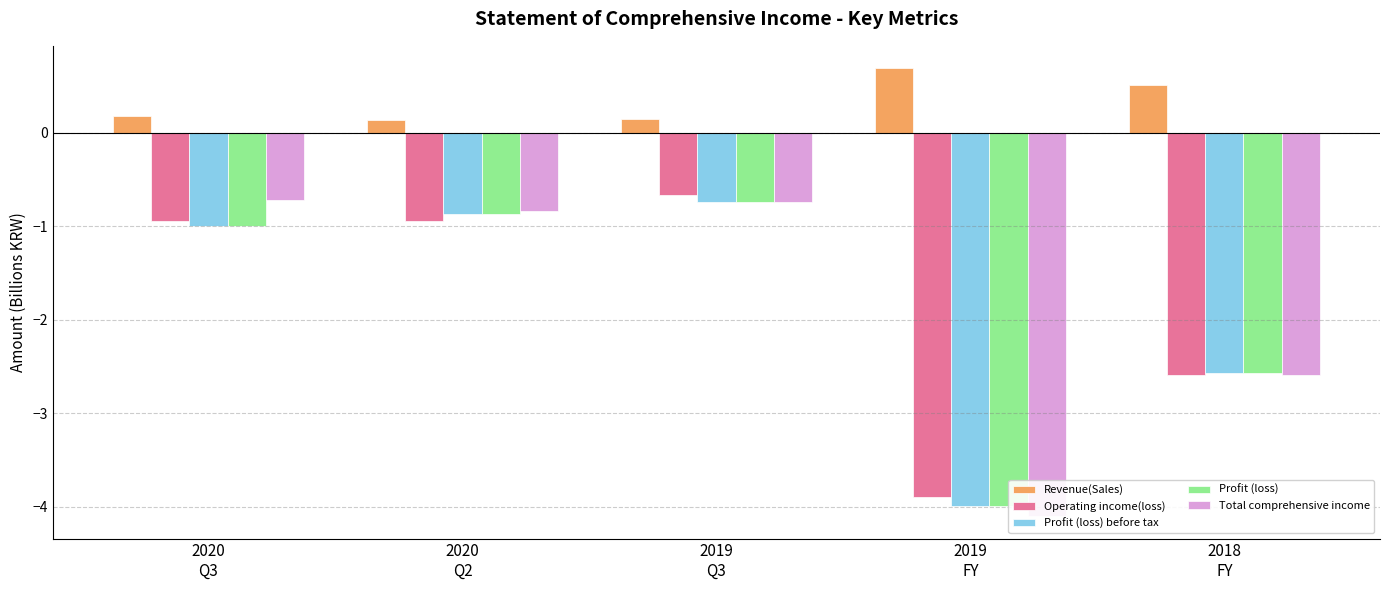

What is the difference between the second highest and second lowest values in the Profit (loss) before tax series?

1.7